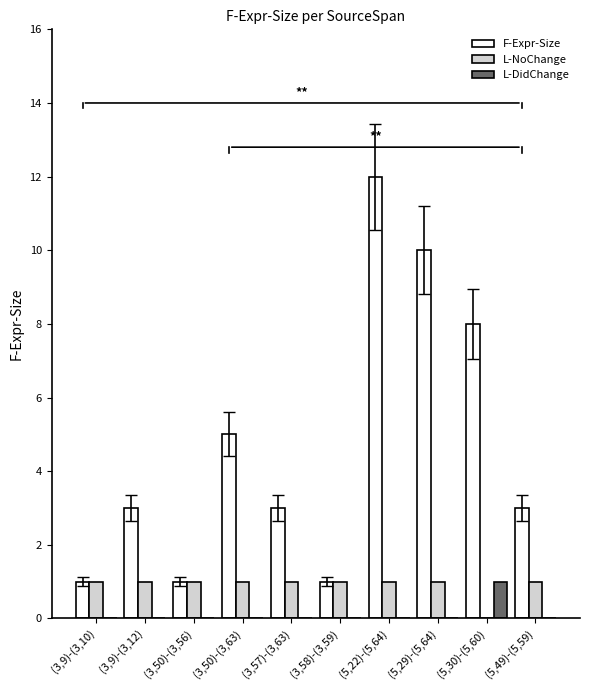

Are the bars horizontal?

No